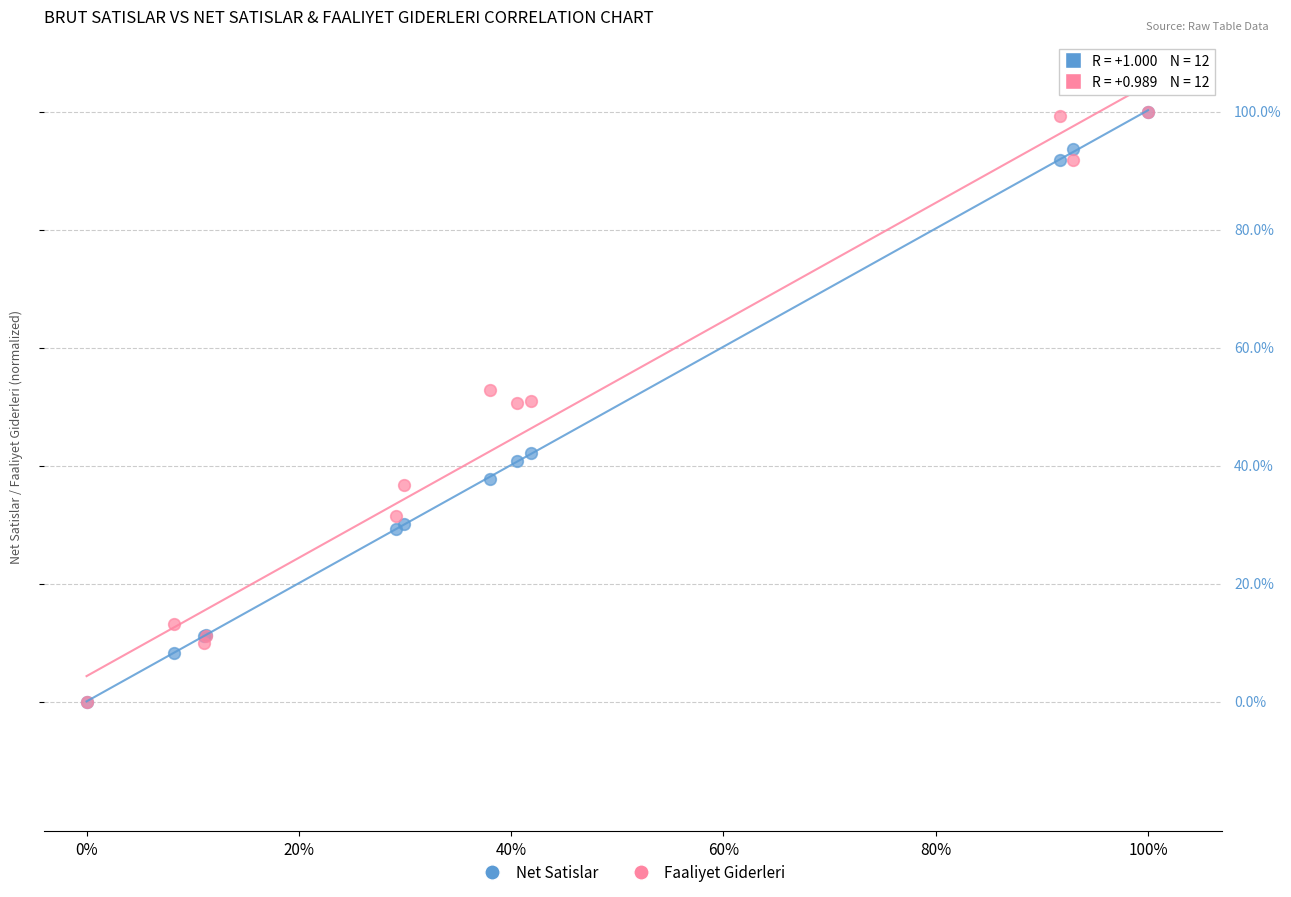

What are all the series names shown in the legend?

Net Satislar, Faaliyet Giderleri